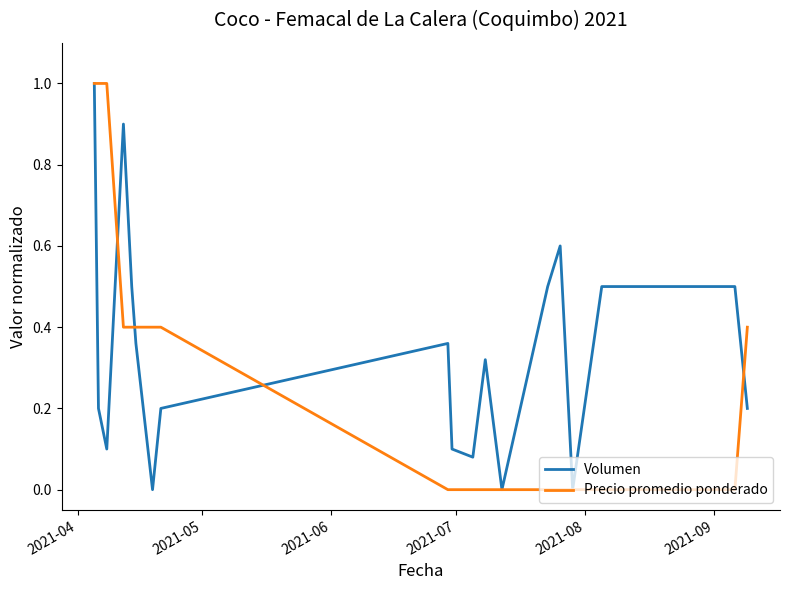

Which series has the largest total across all categories?

Volumen